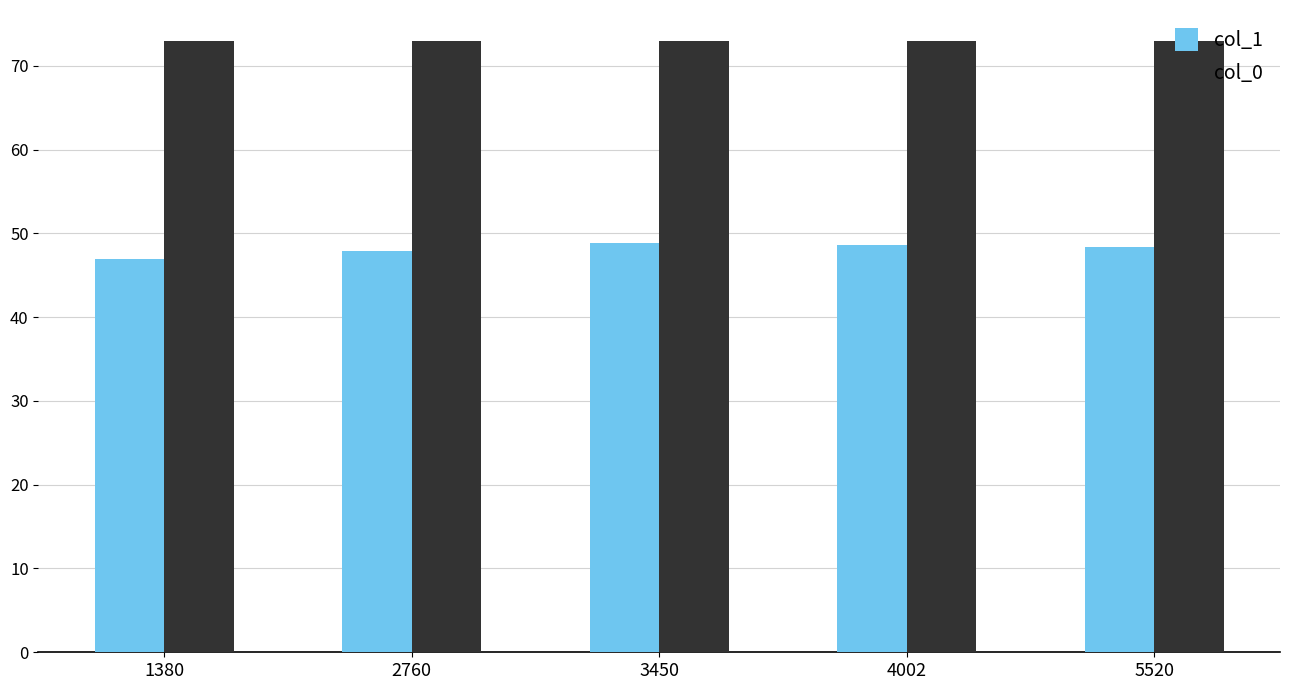

What is the difference between the highest and lowest values at 1380?

26.0